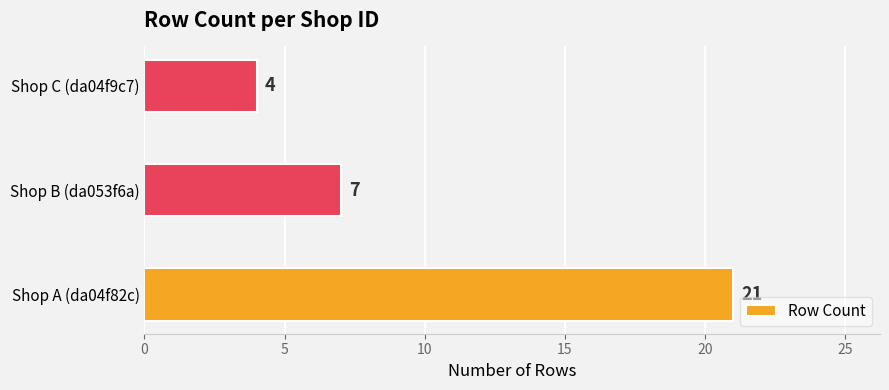

Reading bottom to top, list all the values displayed in this chart.

Shop A (da04f82c)=21	Shop B (da053f6a)=7	Shop C (da04f9c7)=4